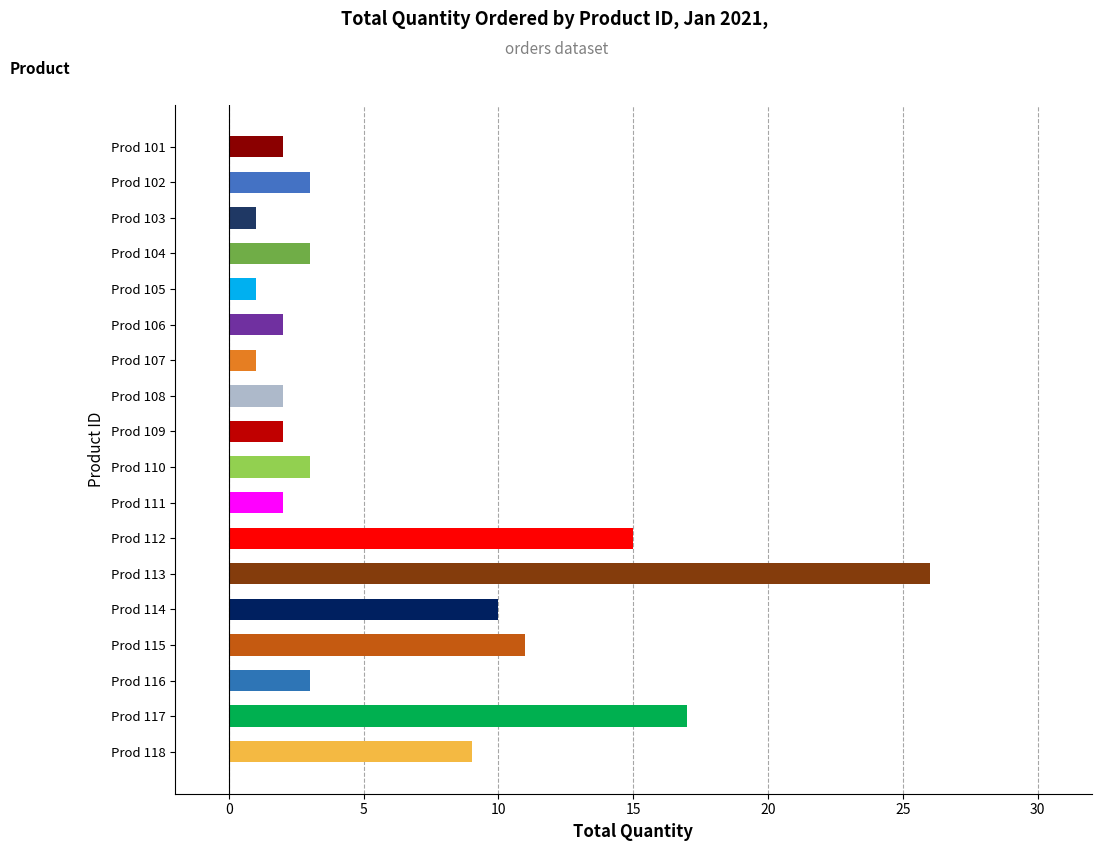

Read the value at Prod 104.

3